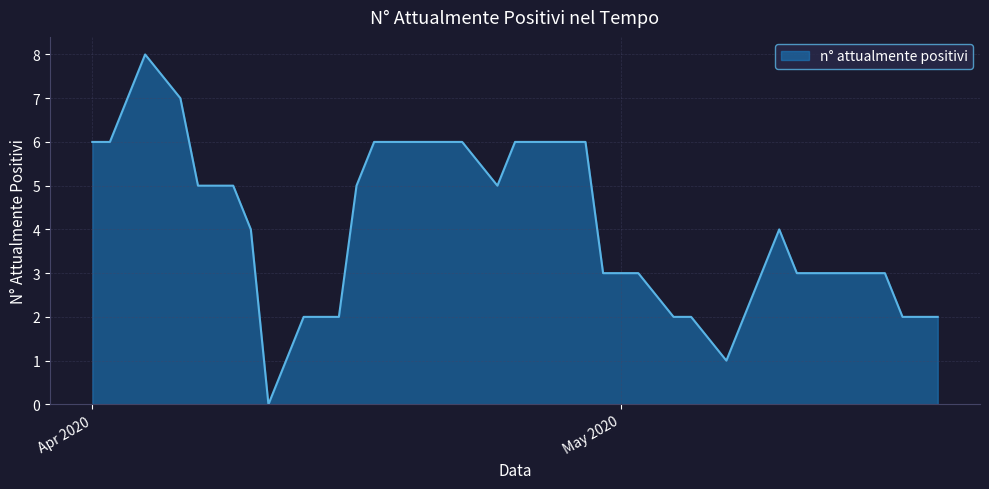

What is the difference between the maximum and minimum values?

8